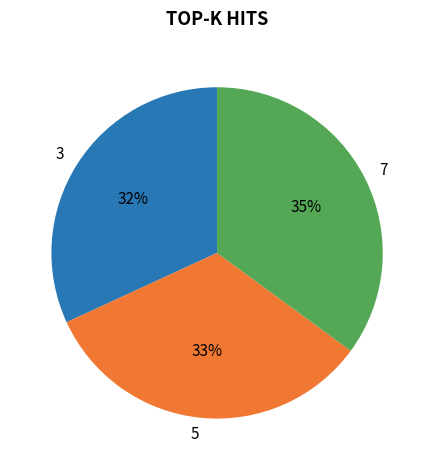

Is there a majority slice in this chart?

No